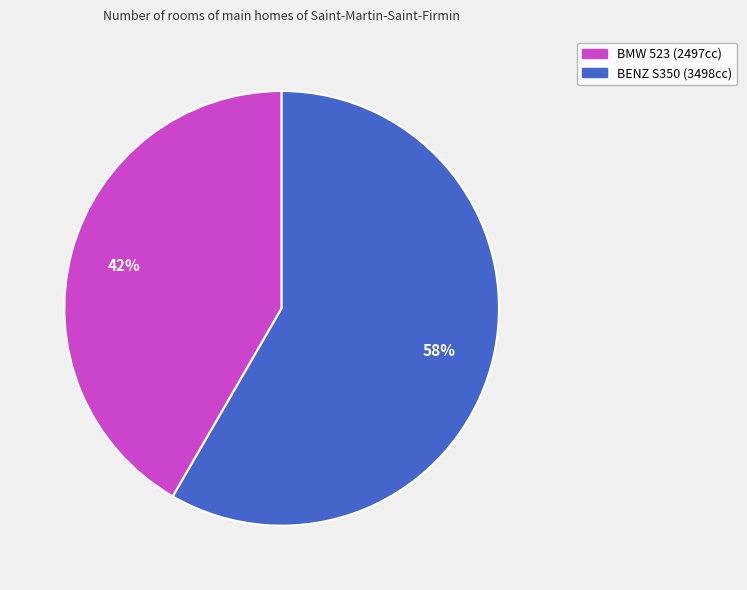

Is there a majority slice in this chart?

Yes